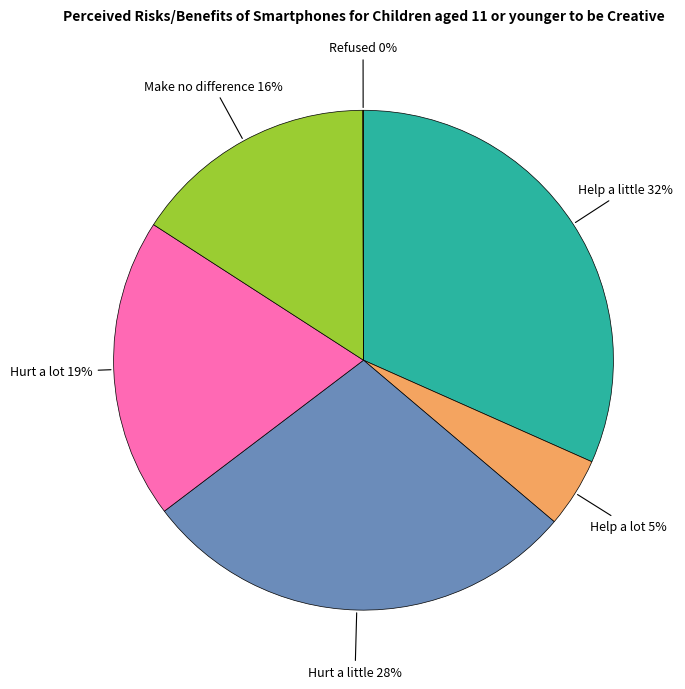

Is there a majority slice in this chart?

No